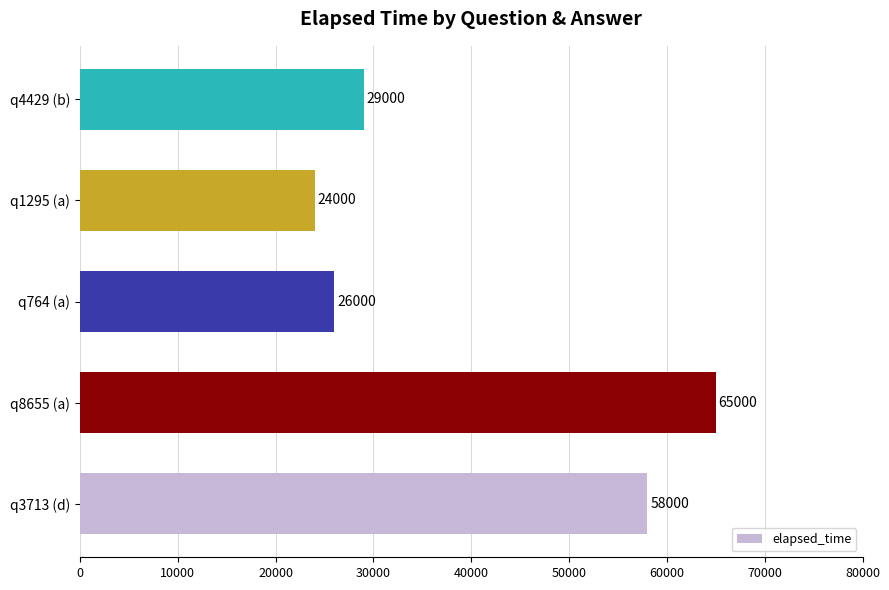

What is the sum of the values at q8655 (a) and q3713 (d)?

123000